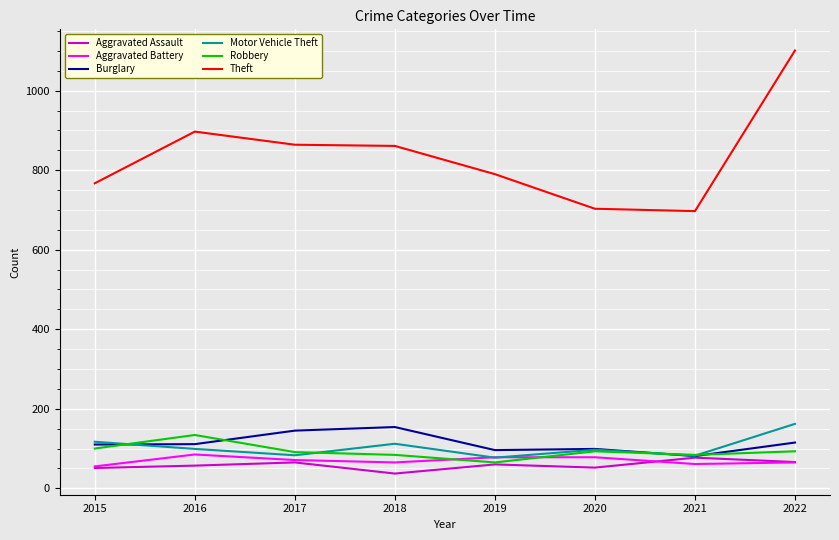

What is the sum of the Burglary values at 2018 and 2017?

299